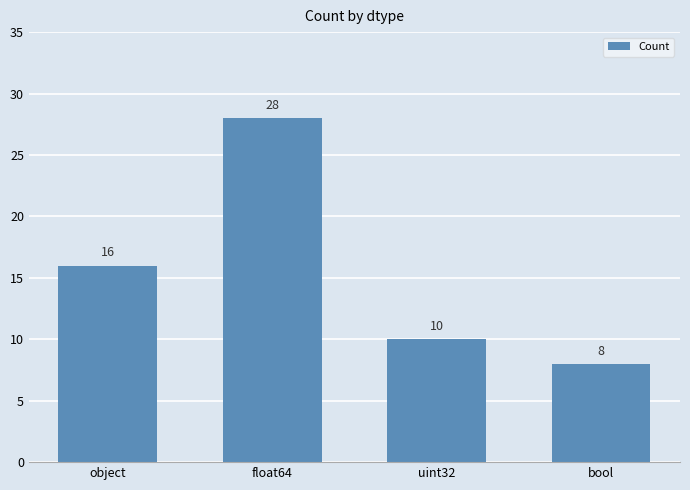

Are the bars horizontal?

No